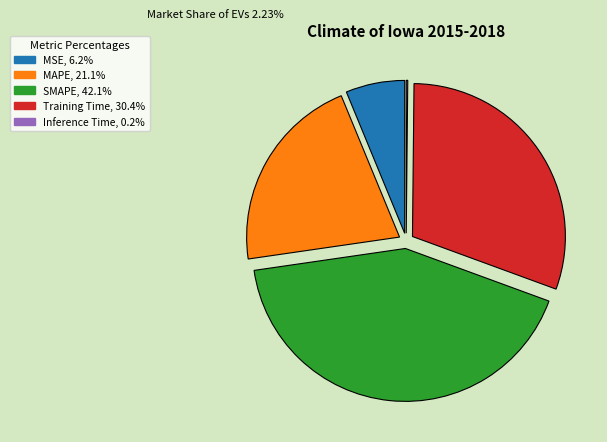

Does MAPE account for over 50% of the chart?

No